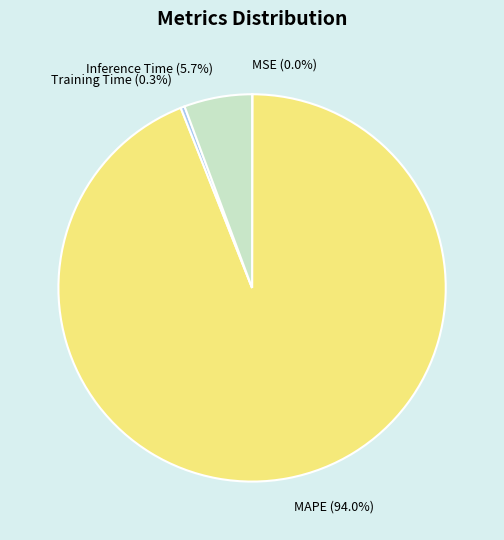

Which slice is the largest?

MAPE (94.0%)